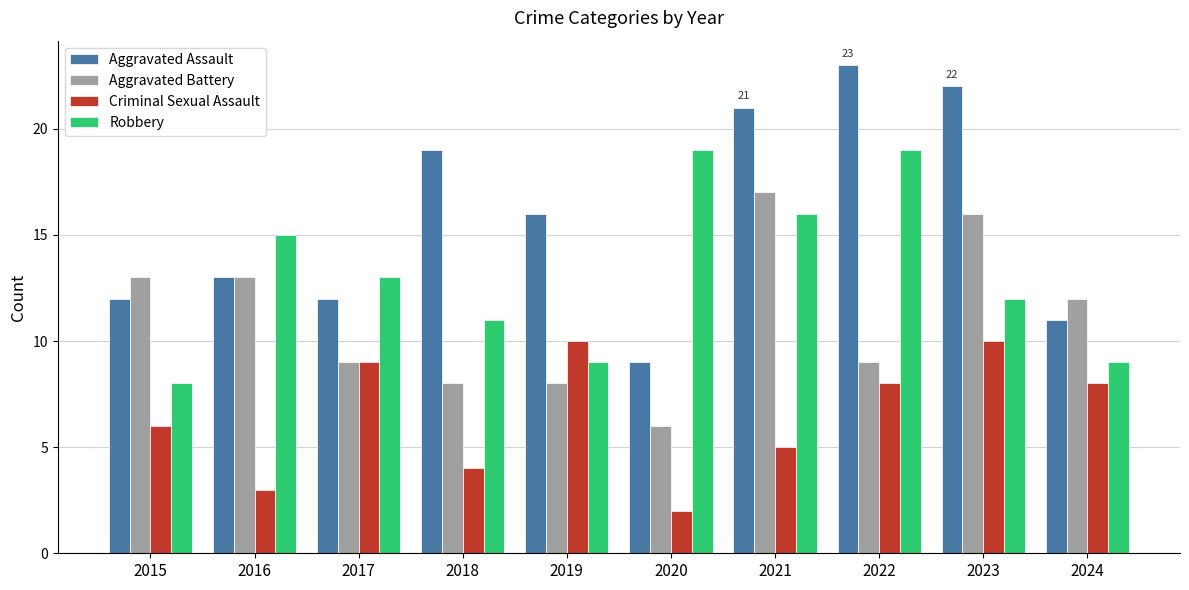

List the series in order of their peak value, highest first.

Aggravated Assault, Robbery, Aggravated Battery, Criminal Sexual Assault